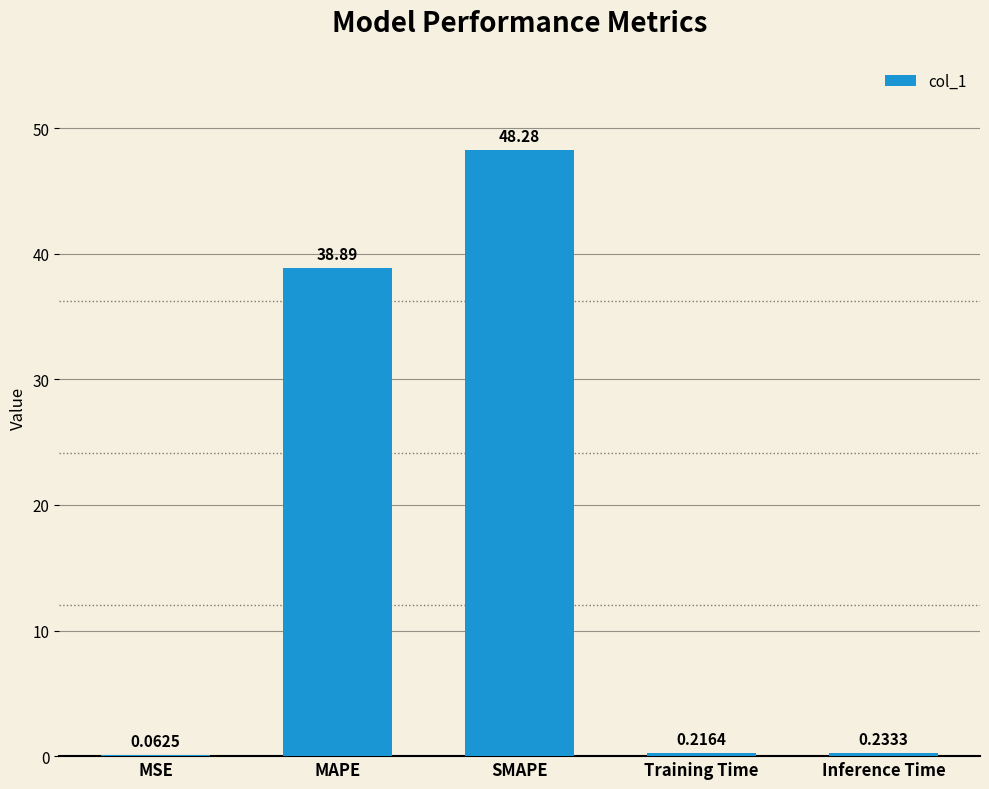

What is the difference between the values at MAPE and Inference Time?

38.7